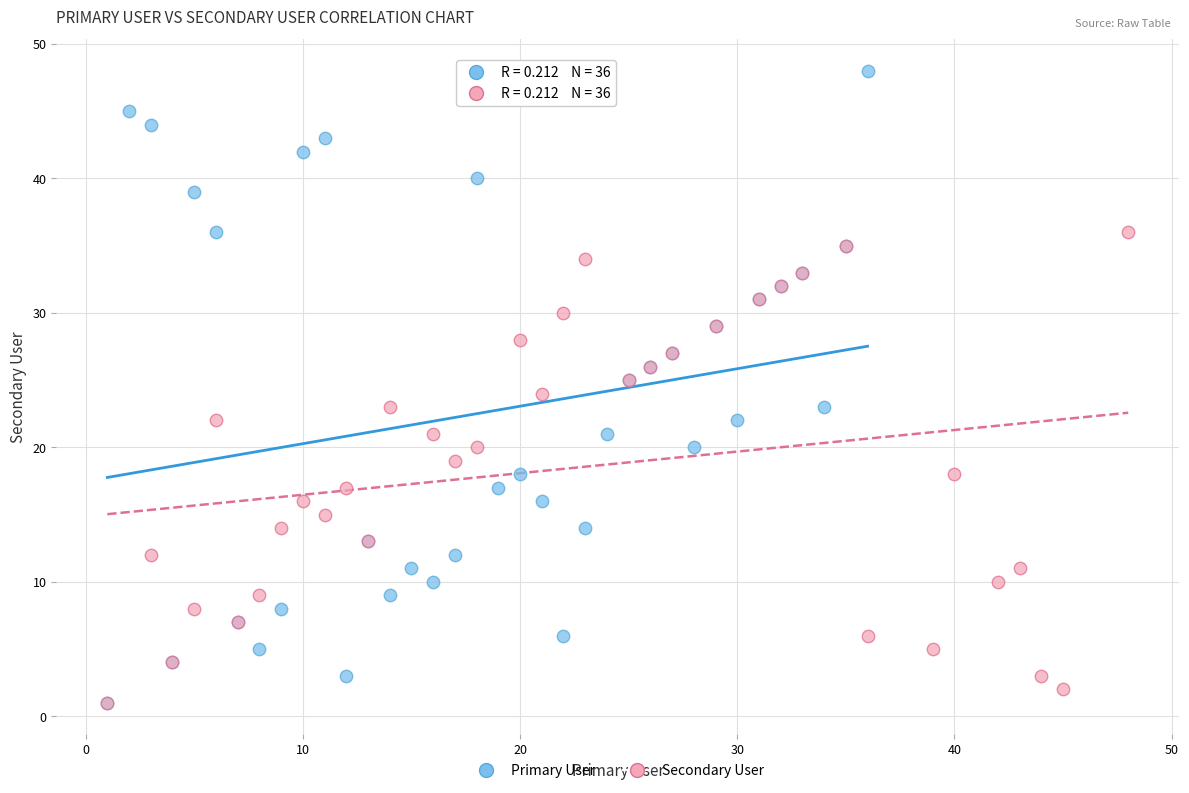

Which series contains the highest Y value?

Primary User